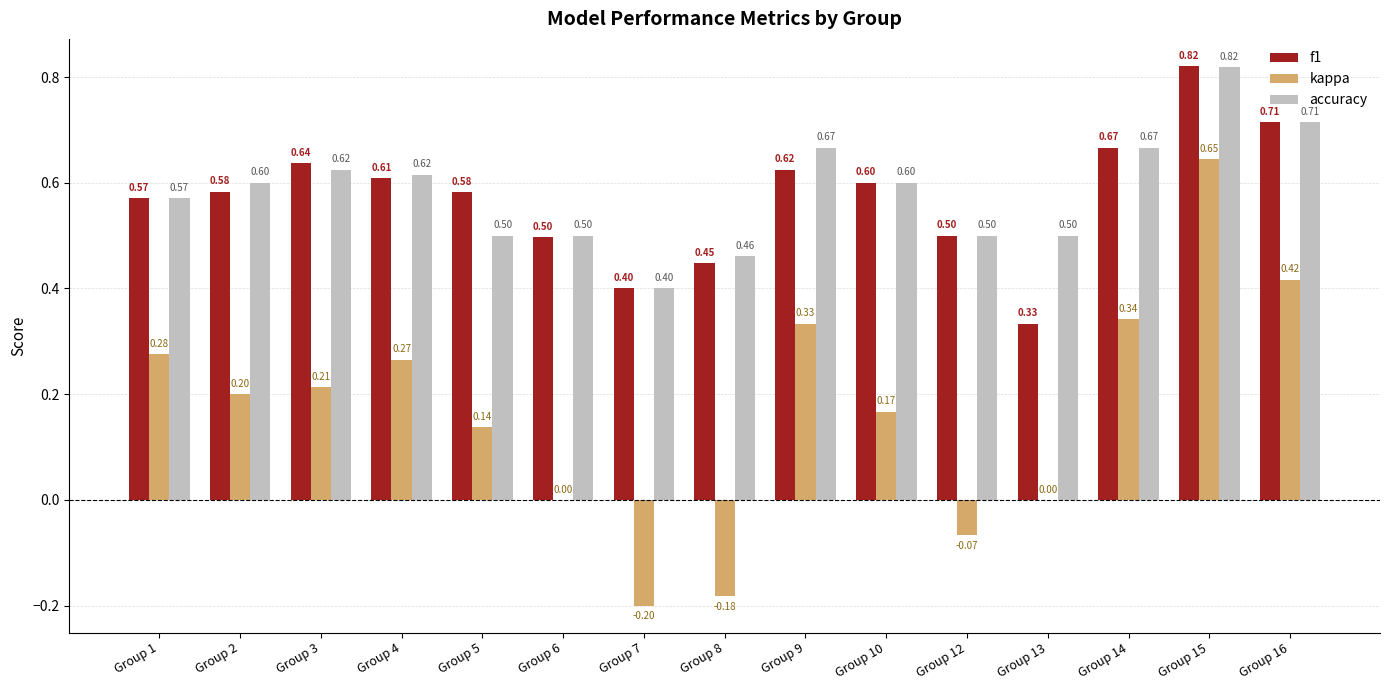

Does the chart contain stacked bars?

No